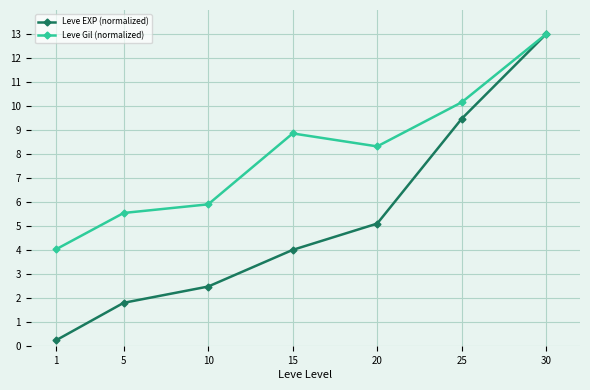

What is the value of the Leve EXP (normalized) point at the 2nd from the left?

1.8